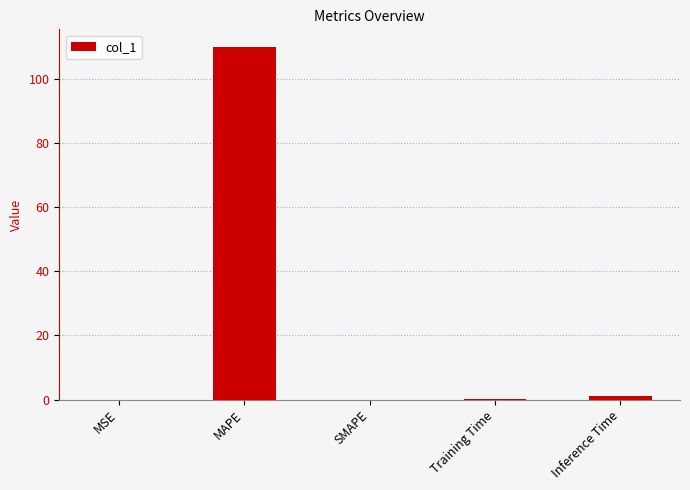

What is the sum of all values?

111.2